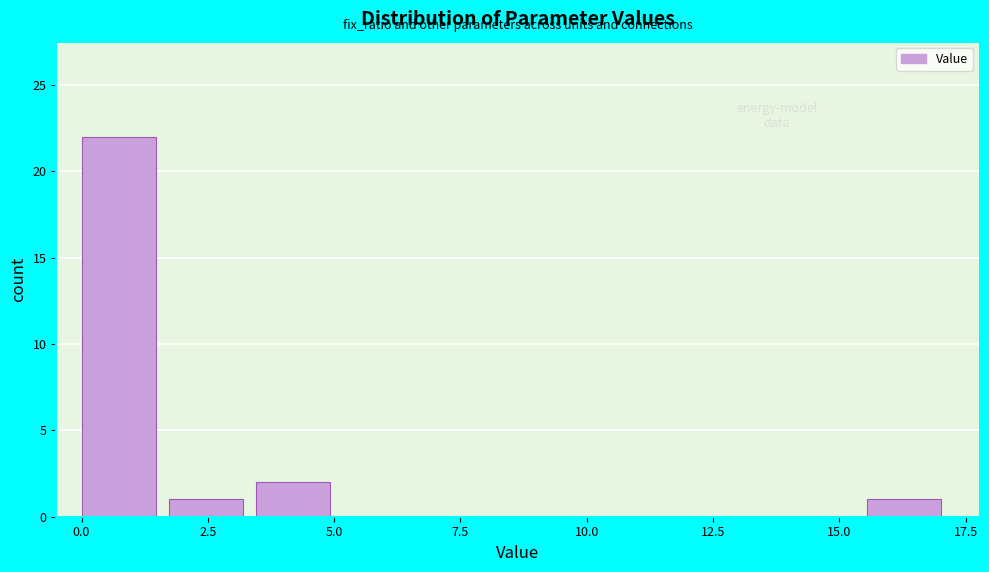

Around what value on the x-axis is the tallest bar? Give the approximate position of its centre, as read against the axis.

0.5